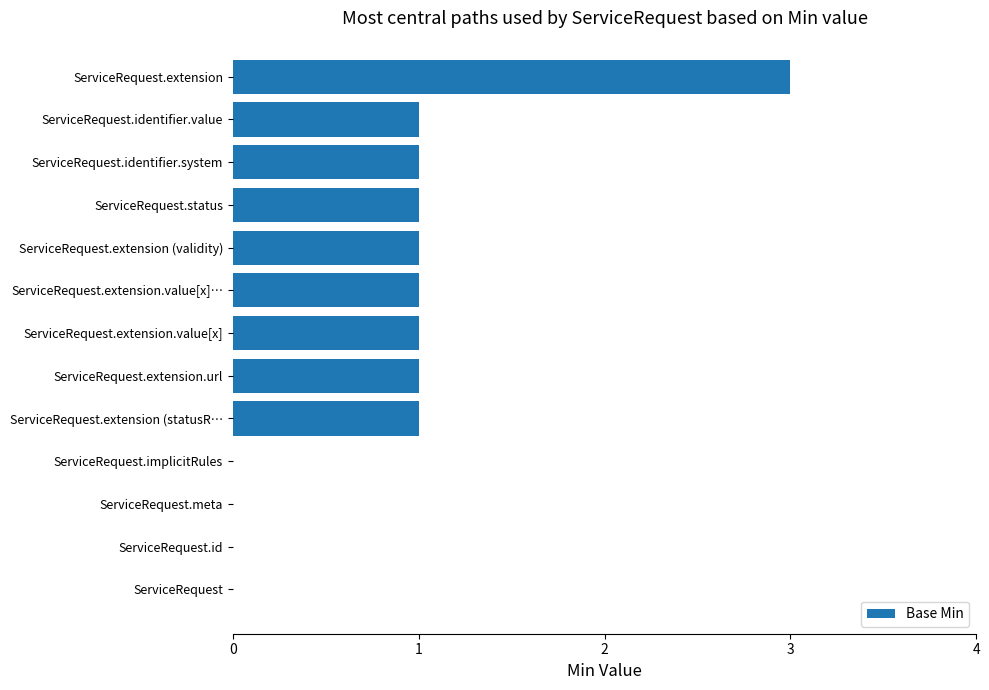

Are the bars grouped side by side (vs. stacked)?

No